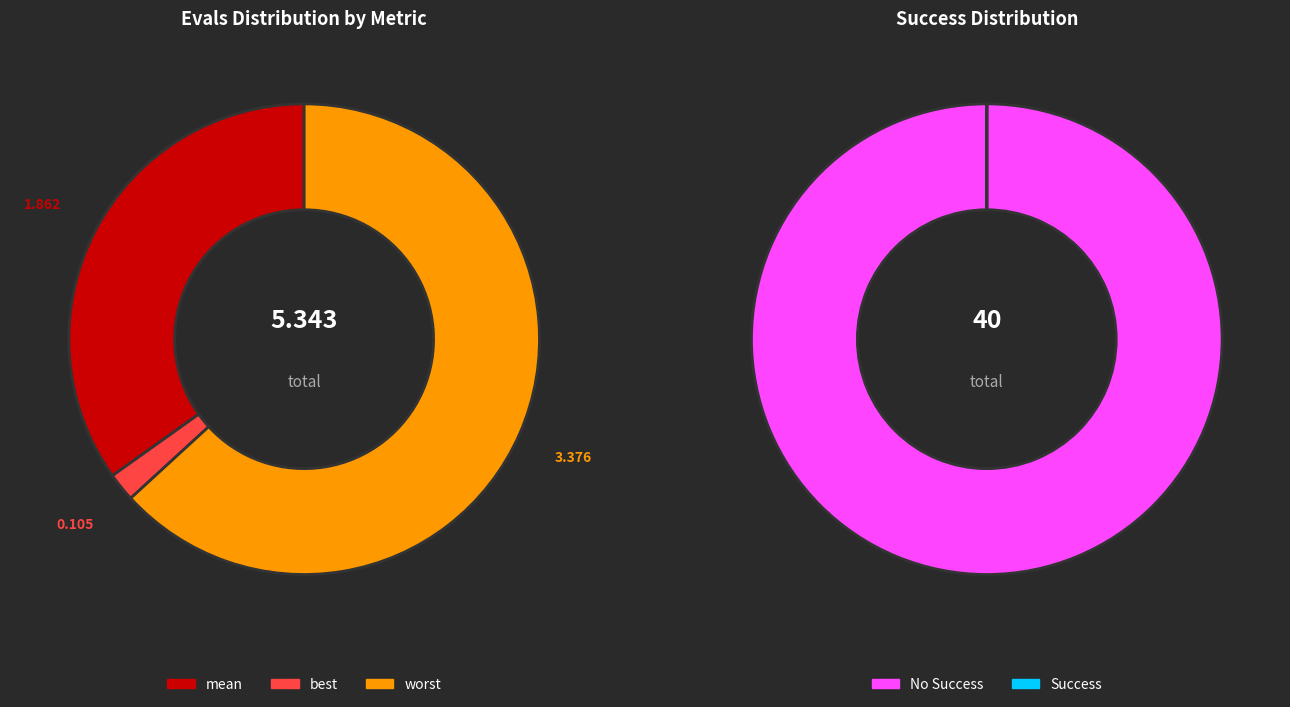

Is 13 the majority of the pie?

No